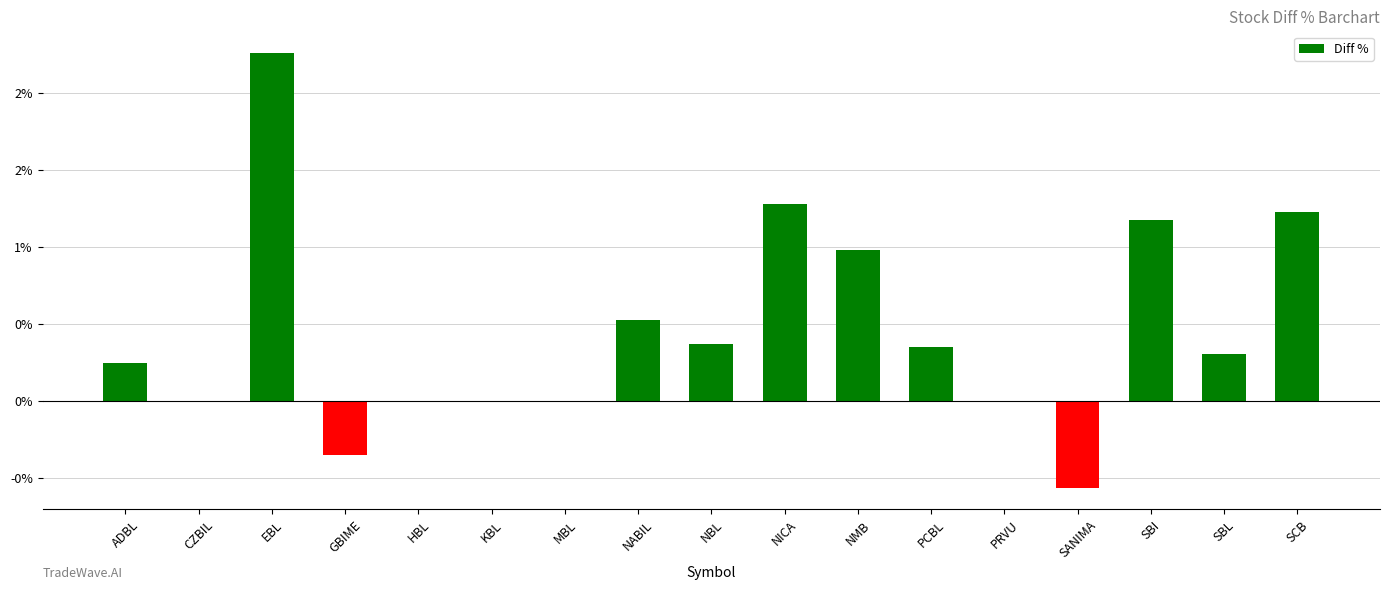

Are the bars horizontal?

No